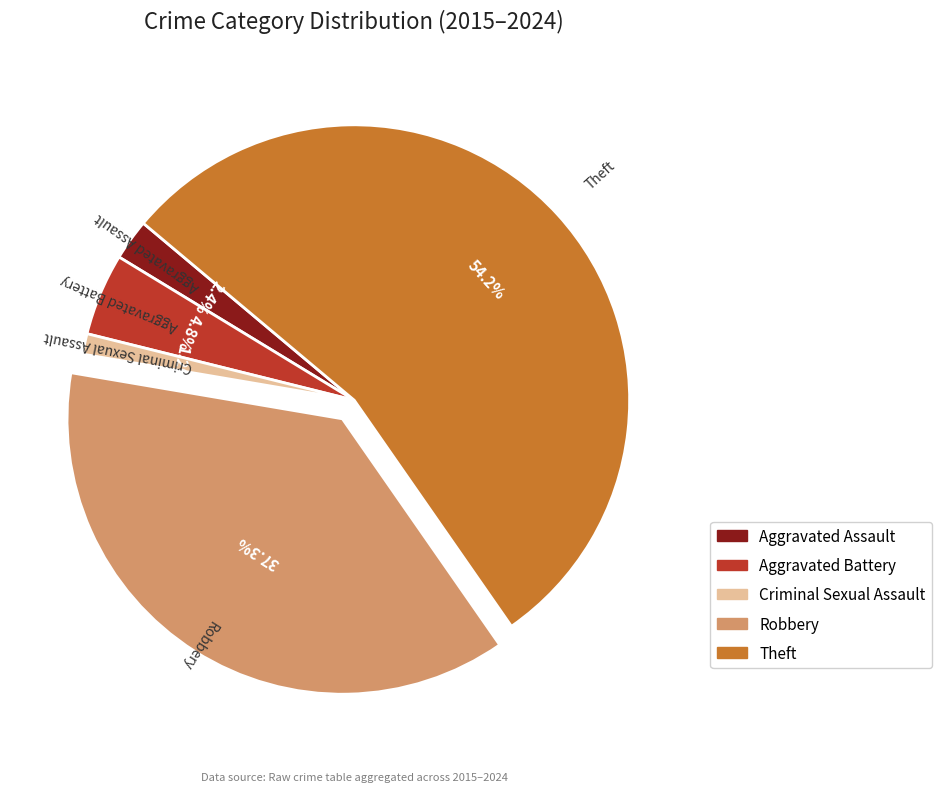

Does any single category account for the majority?

Yes